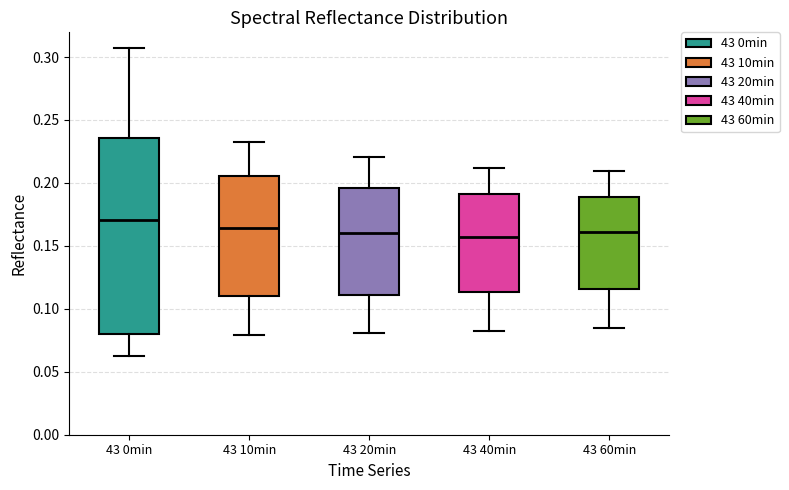

Where does the upper whisker of the box for 43 20min end on the y-axis? The values are not printed on the chart, so give them approximately, as read against the axis.

0.220